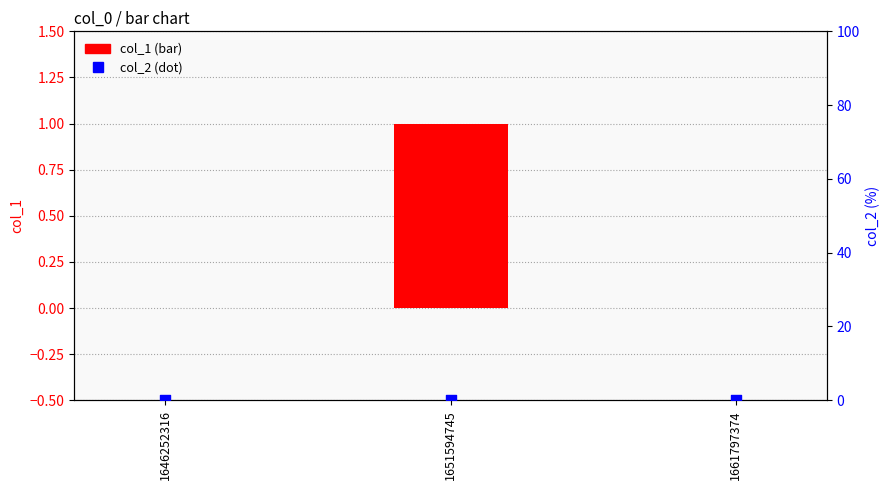

Which series has the largest total across all categories?

col_1